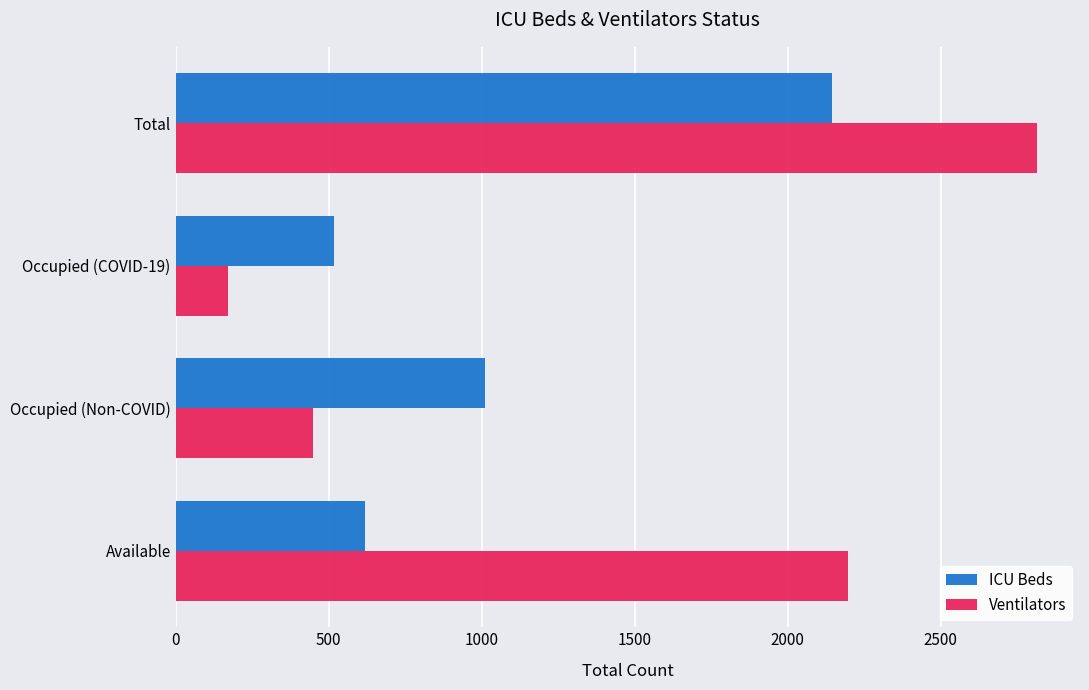

Is the value of ICU Beds at Available greater than the value of Ventilators at Available?

No